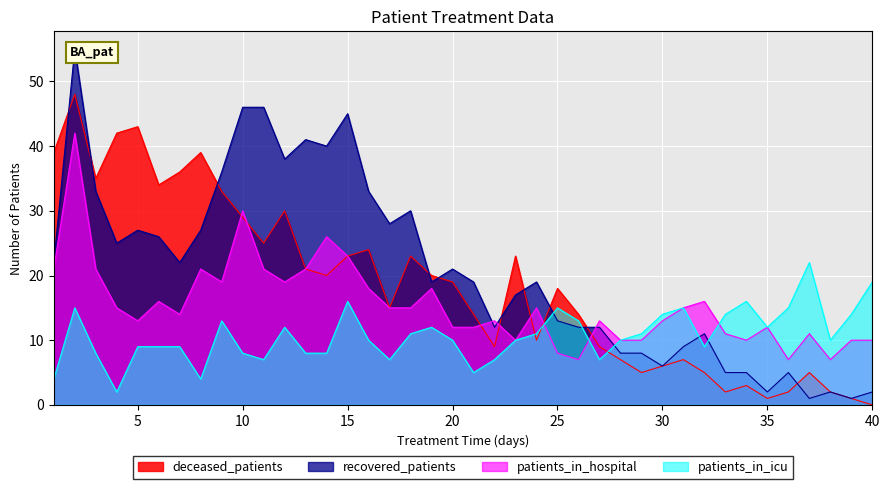

At which category is the sum across all series the highest?

2